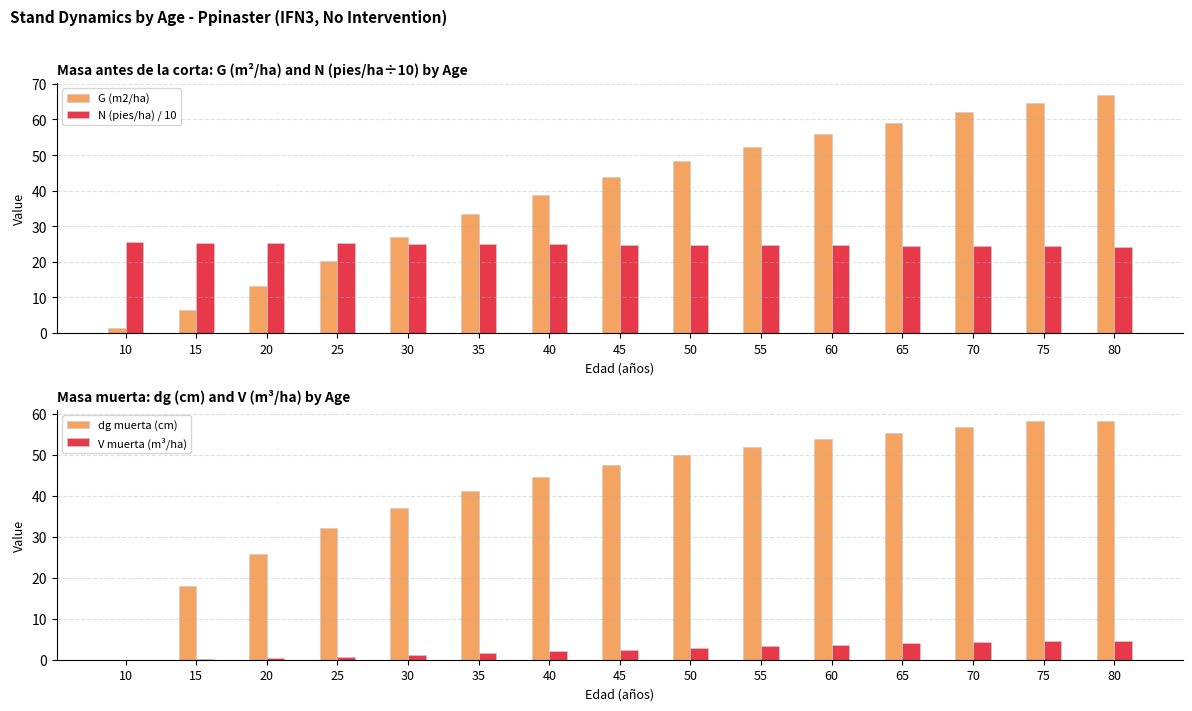

List the series in order of their peak value, lowest first.

V muerta (m³/ha), N (pies/ha) / 10, dg muerta (cm), G (m2/ha)